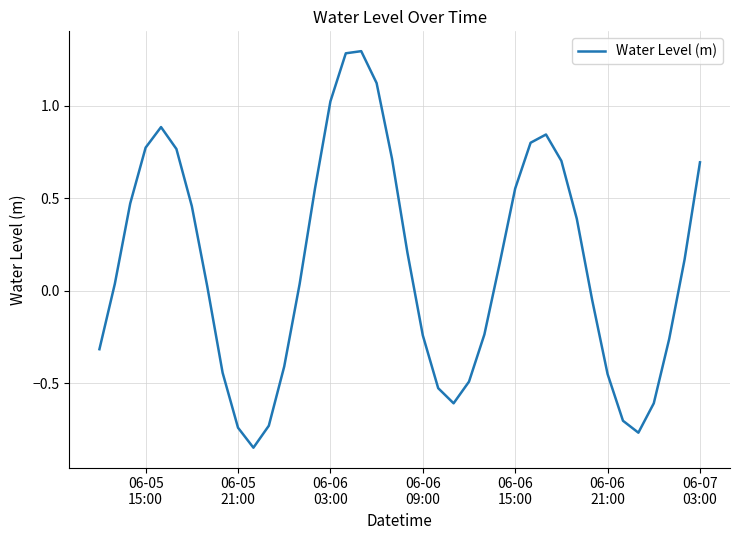

Does the chart have visible grid lines?

Yes